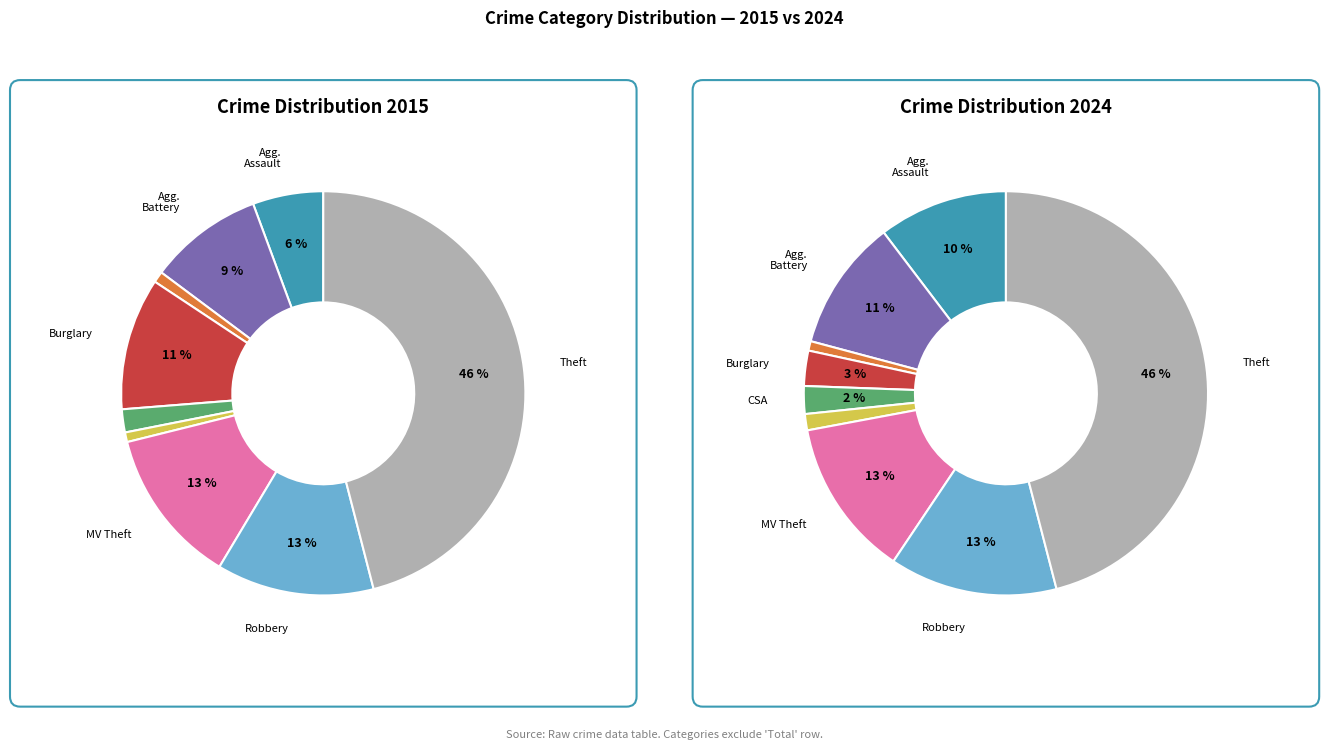

Does Motor Vehicle Theft represent more than half of the total?

No